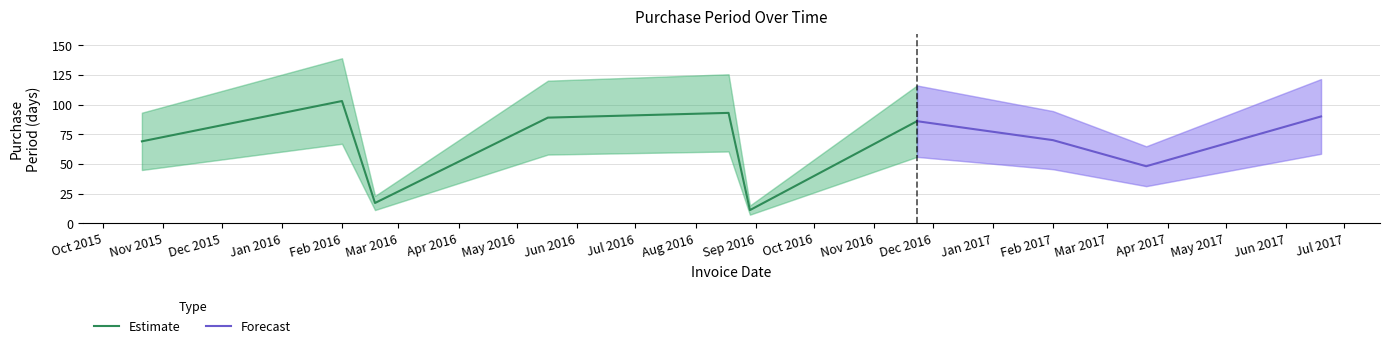

Is it true that the value at 2017-06-19 is 90?

True